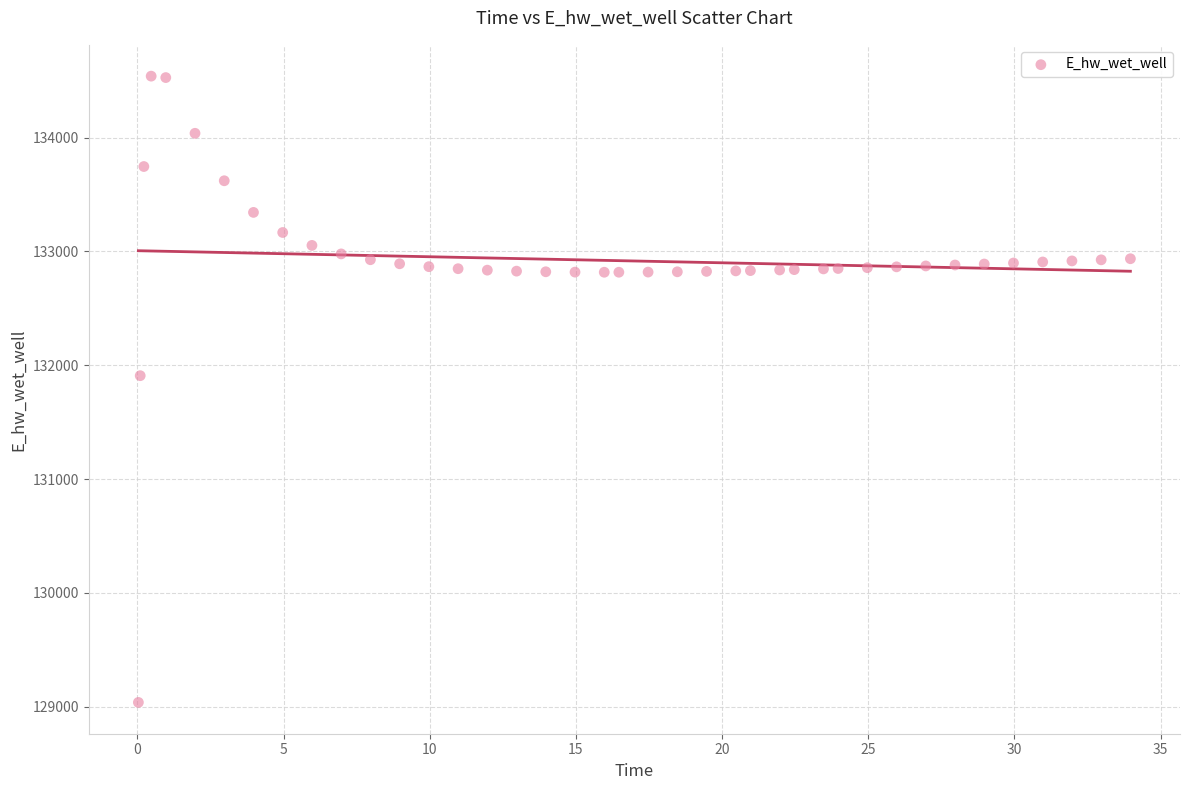

What is the range of X values (max minus min)?

33.9